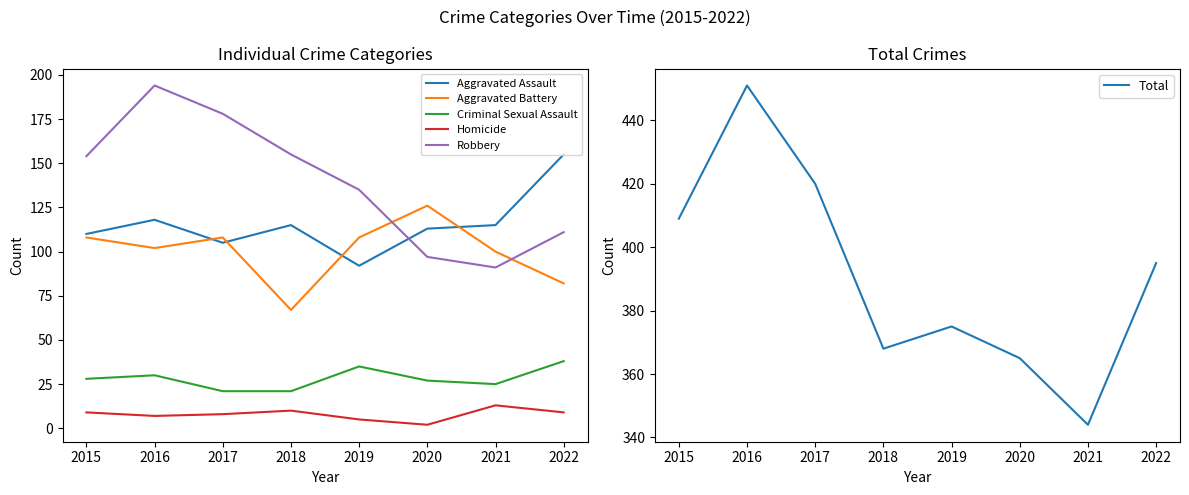

Read the Robbery value at 2017, to the nearest 10.

180